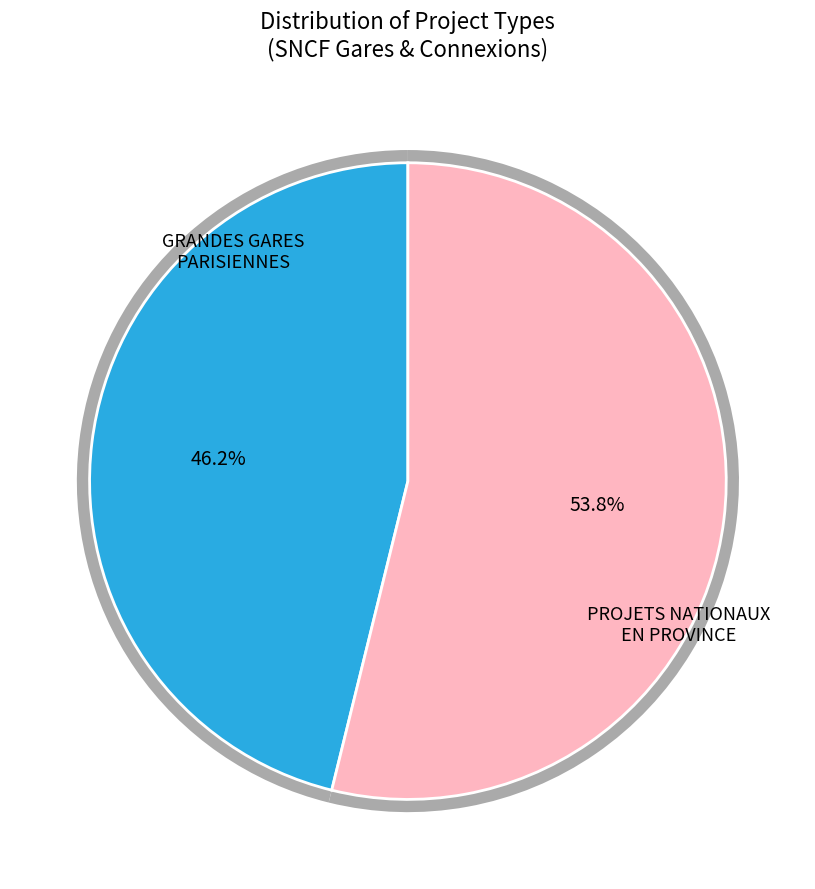

Which has a higher value, PROJETS NATIONAUX EN PROVINCE or GRANDES GARES PARISIENNES?

PROJETS NATIONAUX EN PROVINCE